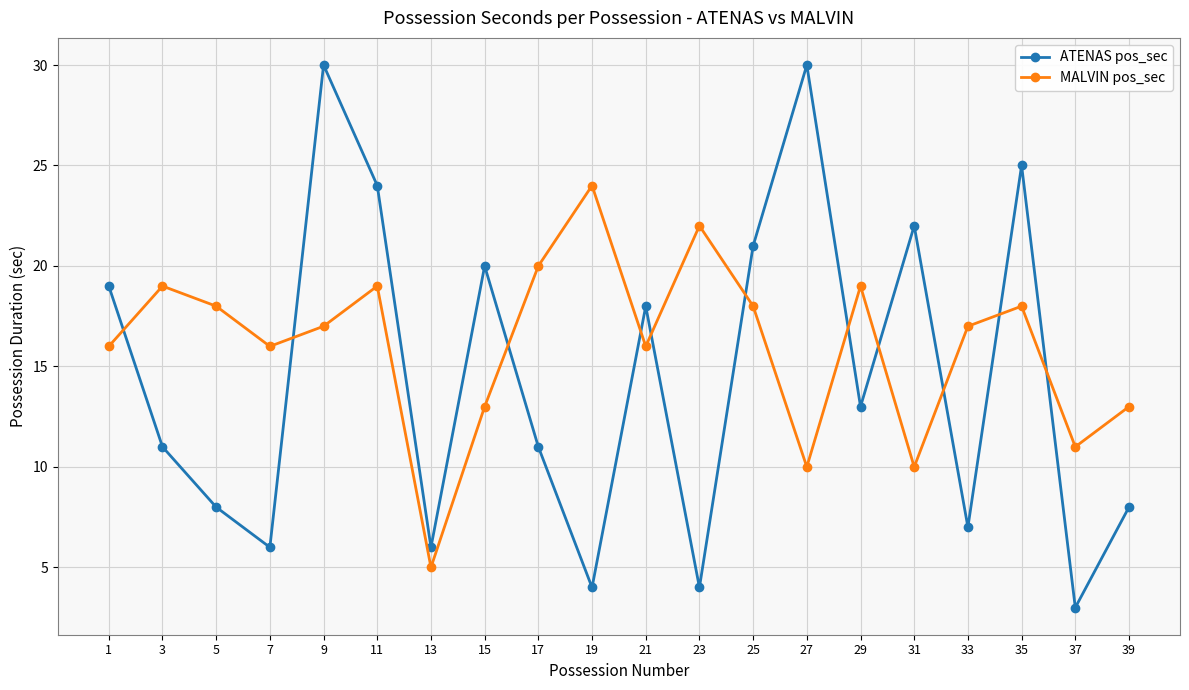

Which series has the widest spread of values?

ATENAS pos_sec